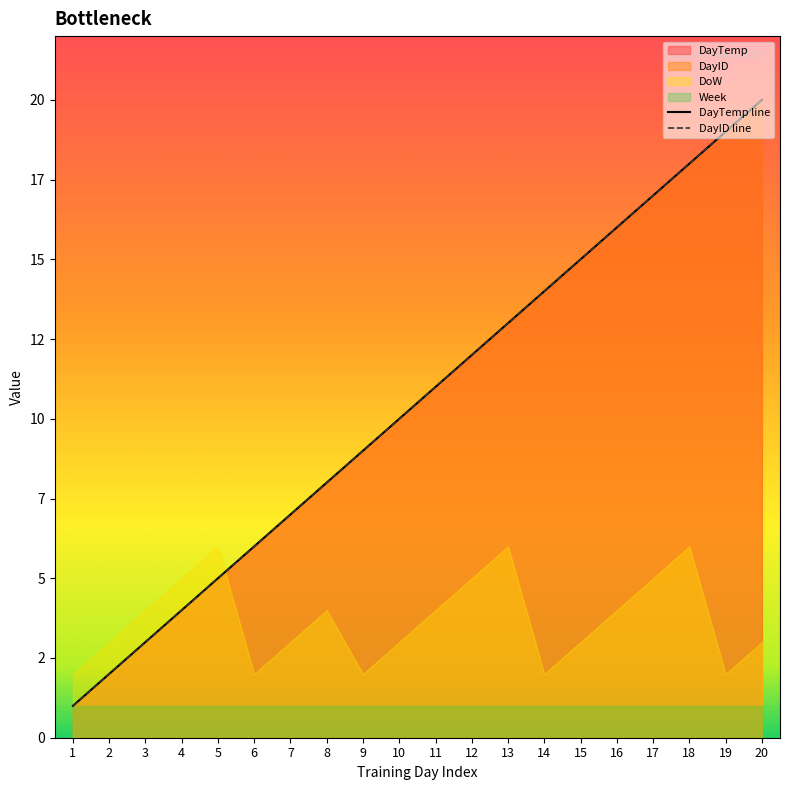

Rank the series at 9 from lowest to highest value.

DayTemp line, DayID line